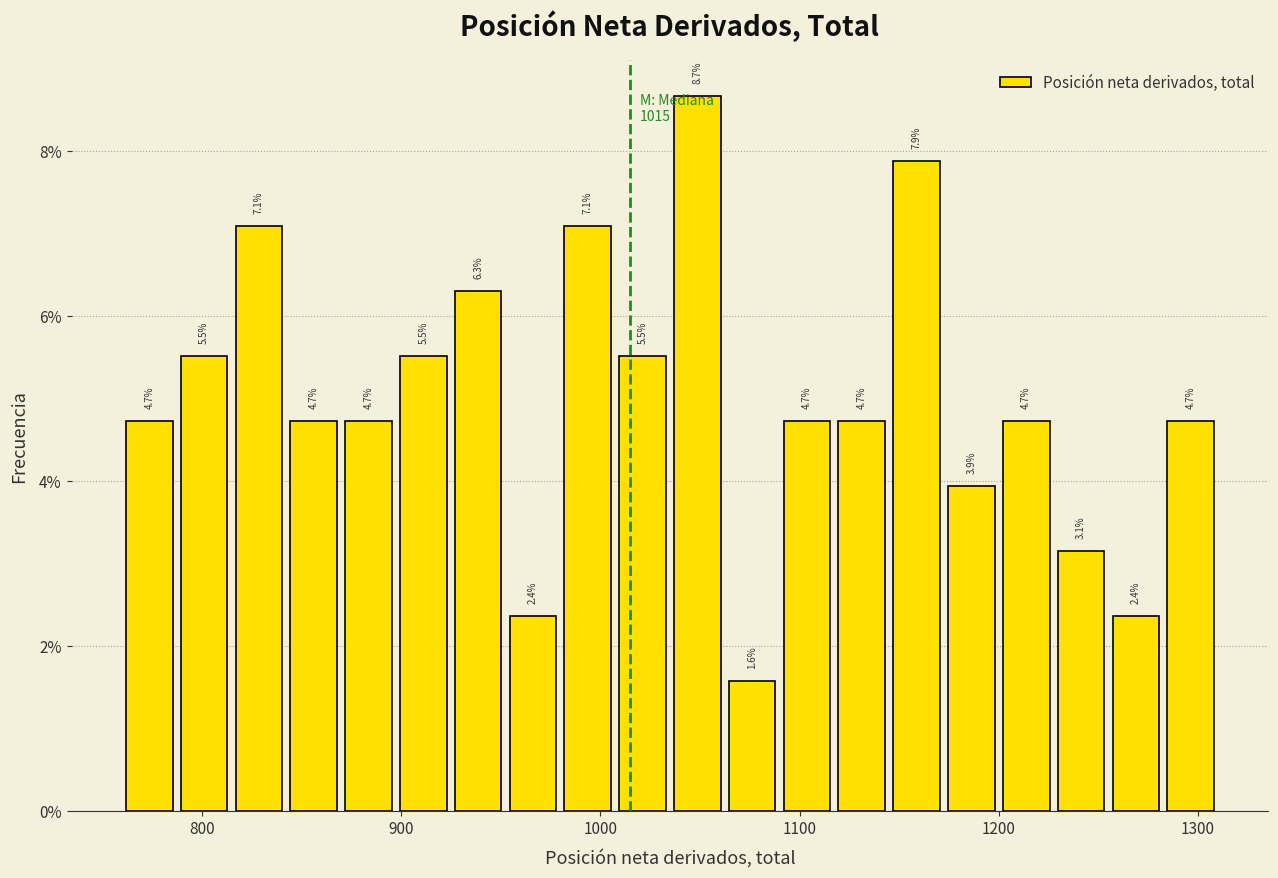

Around what value on the x-axis is the tallest bar? Give the approximate position of its centre, as read against the axis.

1050